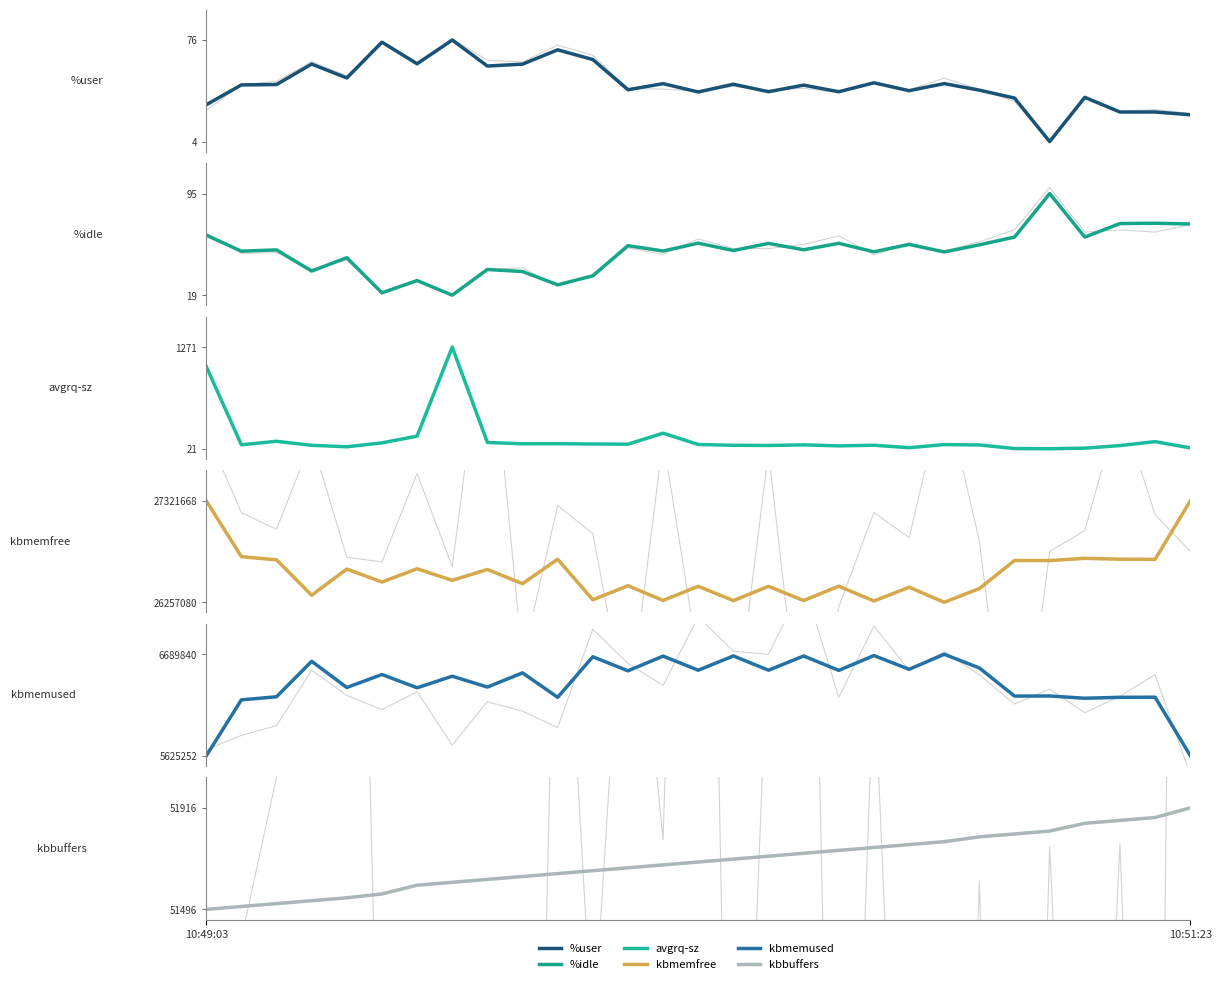

Is the value of %idle at 13 greater than the value of kbbuffers at 16?

No